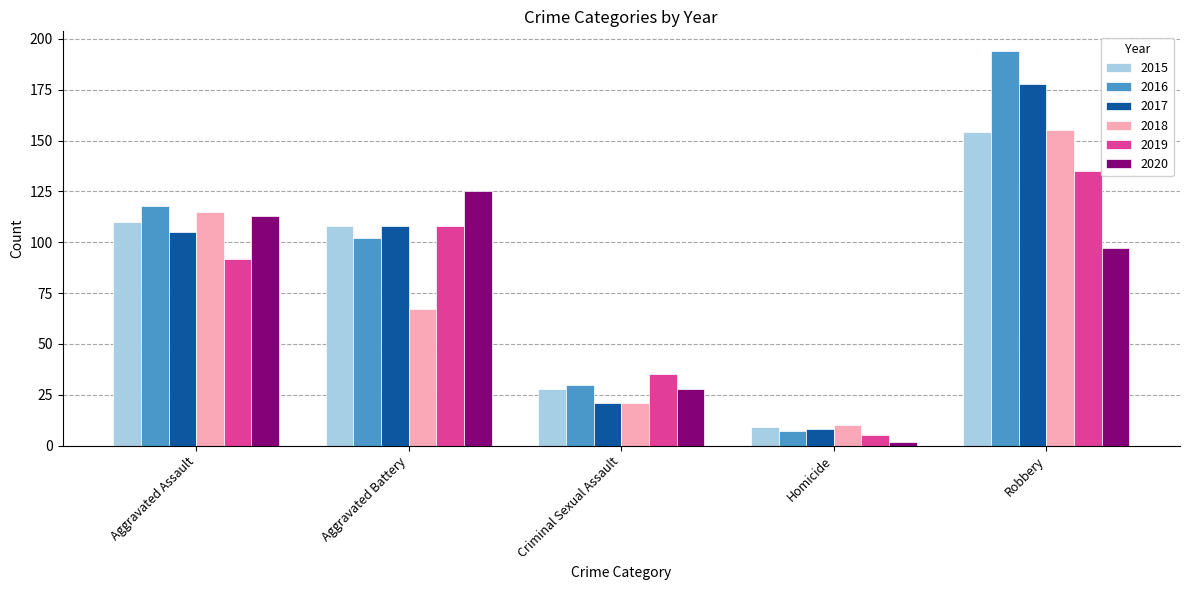

Reading left to right, list all the values displayed in this chart.

2015: Aggravated Assault=110	Aggravated Battery=108	Criminal Sexual Assault=28	Homicide=9	Robbery=154
2016: Aggravated Assault=118	Aggravated Battery=102	Criminal Sexual Assault=30	Homicide=7	Robbery=194
2017: Aggravated Assault=105	Aggravated Battery=108	Criminal Sexual Assault=21	Homicide=8	Robbery=178
2018: Aggravated Assault=115	Aggravated Battery=67	Criminal Sexual Assault=21	Homicide=10	Robbery=155
2019: Aggravated Assault=92	Aggravated Battery=108	Criminal Sexual Assault=35	Homicide=5	Robbery=135
2020: Aggravated Assault=113	Aggravated Battery=125	Criminal Sexual Assault=28	Homicide=2	Robbery=97